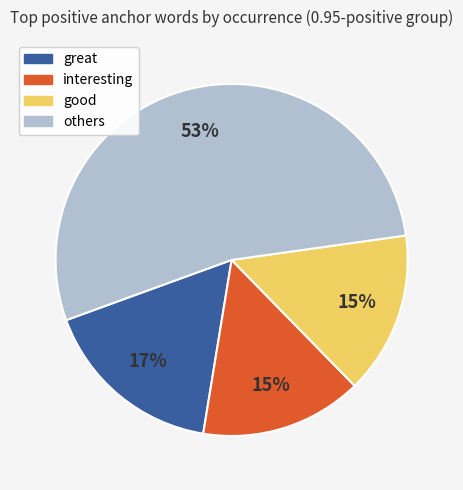

Approximately how many times larger is the value at great compared to good?

1.1